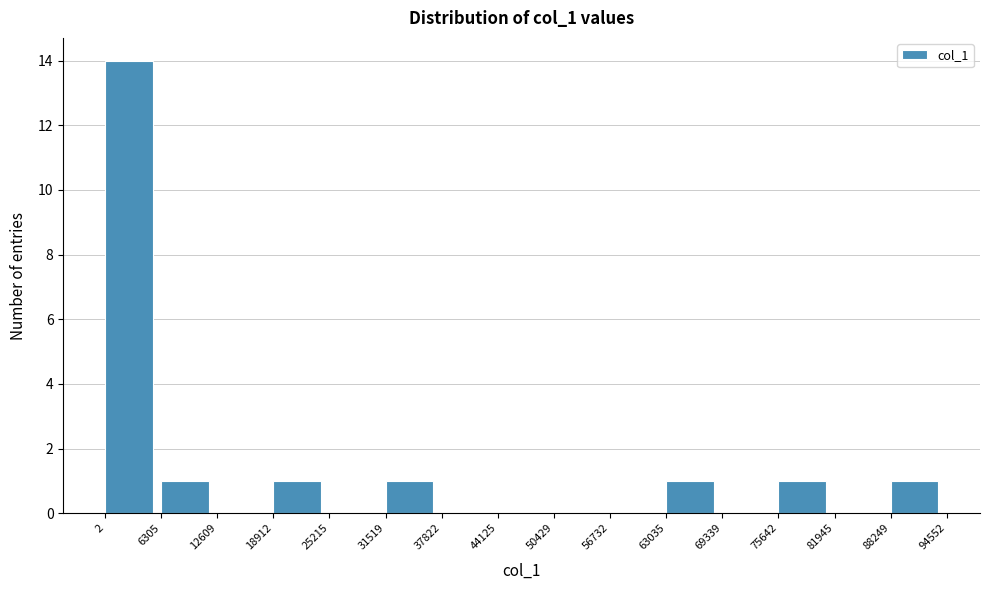

Reading left to right, transcribe this chart: for each bar, give the range it covers on the x-axis and its height. The values are not printed on the chart, so give them approximately, as read against the axis.

2 to 6305: 14
6305 to 12609: 1
12609 to 18912: 0
18912 to 25215: 1
25215 to 31519: 0
31519 to 37822: 1
37822 to 44125: 0
44125 to 50429: 0
50429 to 56732: 0
56732 to 63035: 0
63035 to 69339: 1
69339 to 75642: 0
75642 to 81945: 1
81945 to 88249: 0
88249 to 94552: 1